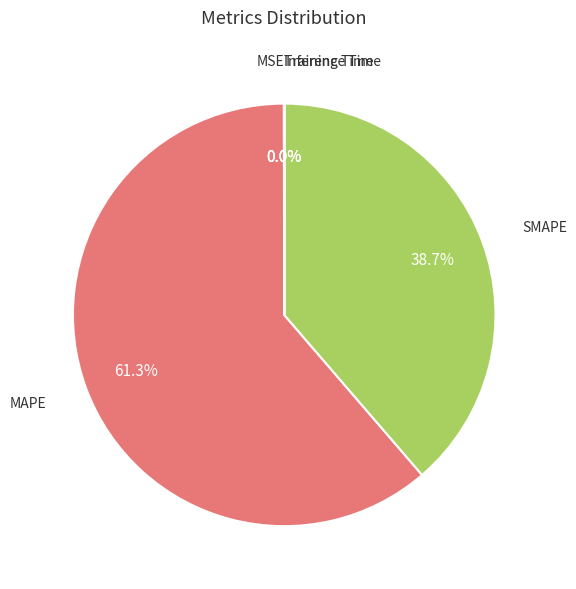

Is there a majority slice in this chart?

Yes